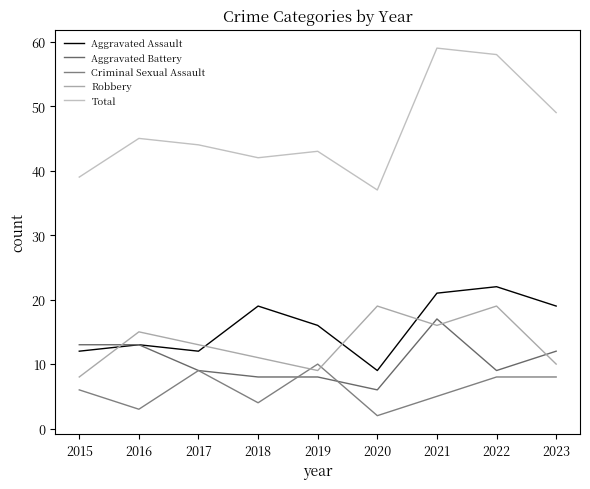

True or false: Total and Aggravated Assault intersect in this chart.

False